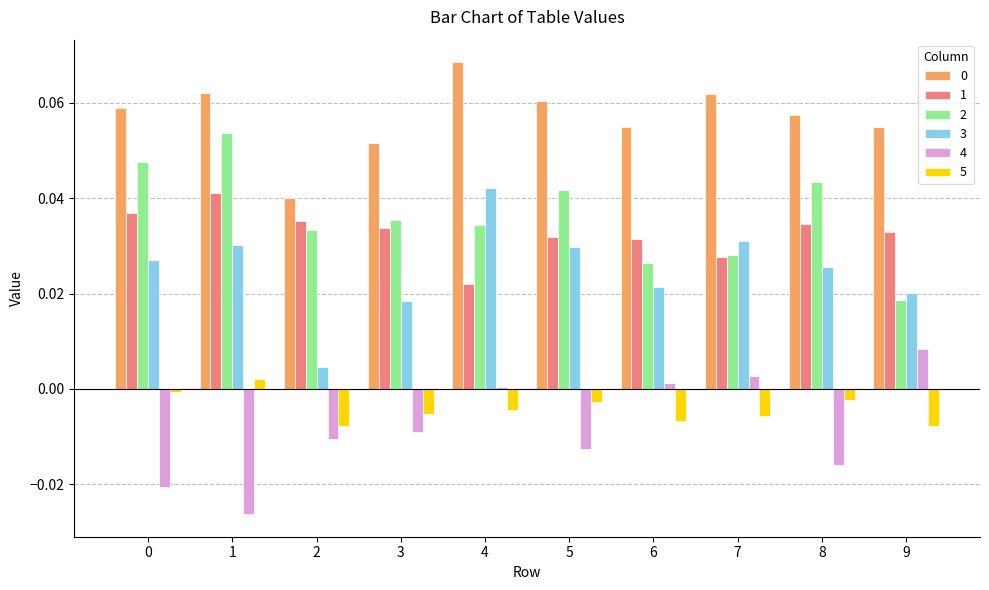

Which label corresponds to the largest value in the chart?

4